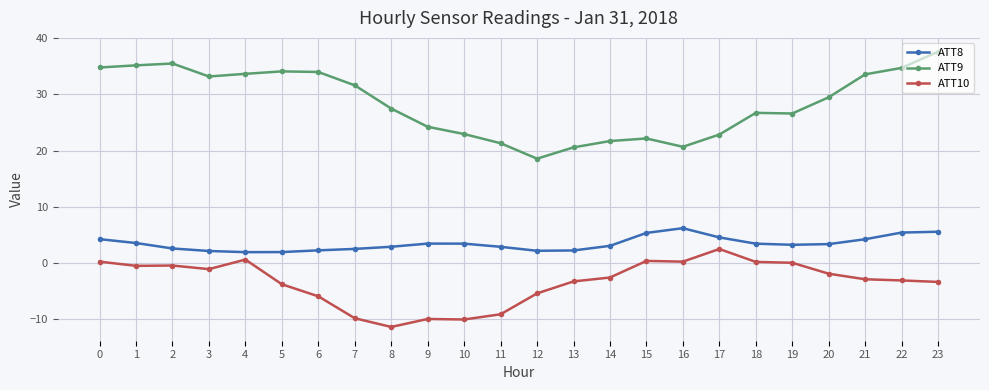

What is the difference between the maximum and minimum values in the ATT8 series?

4.3